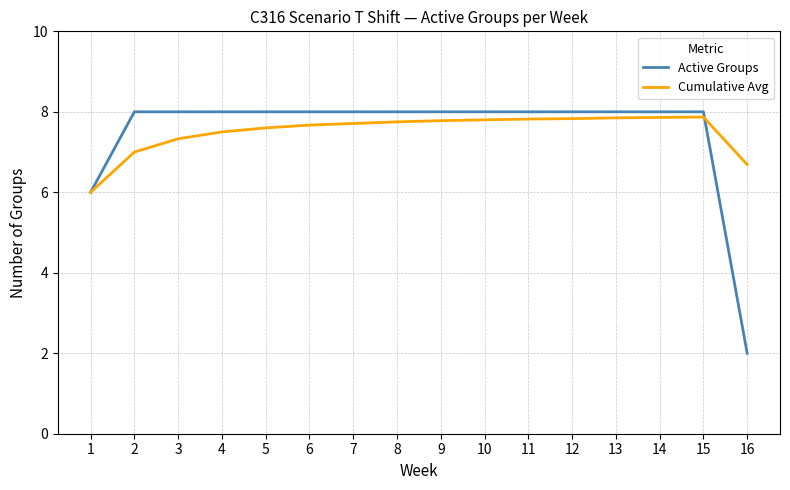

Rank the series at 2 from highest to lowest value.

Active Groups, Cumulative Avg